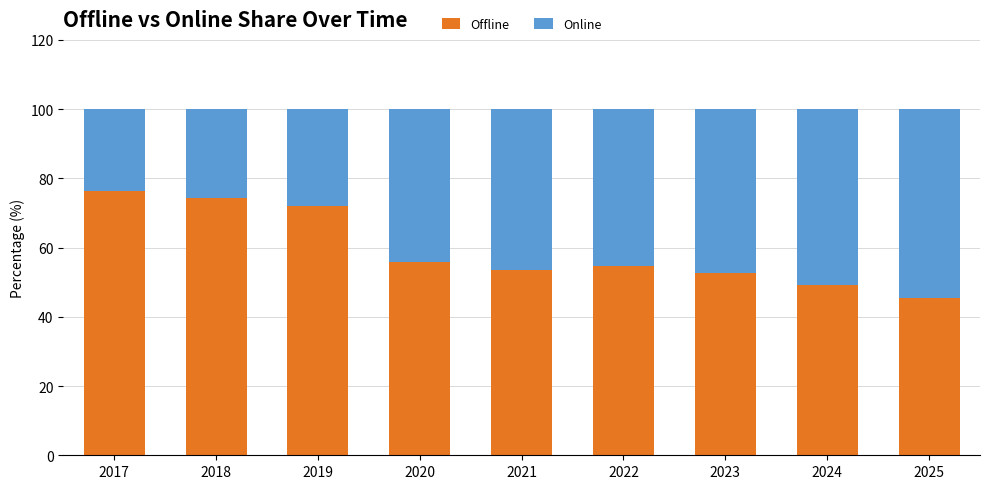

Where is Offline nearest to the value 60?

2020